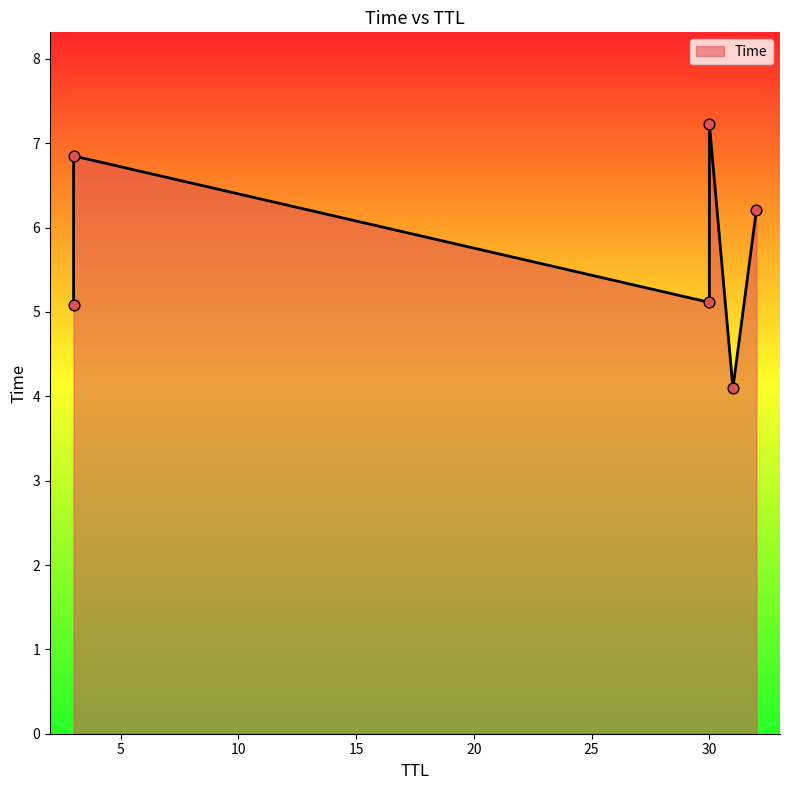

What is the ratio of the value at 30 to the value at 3?

0.7